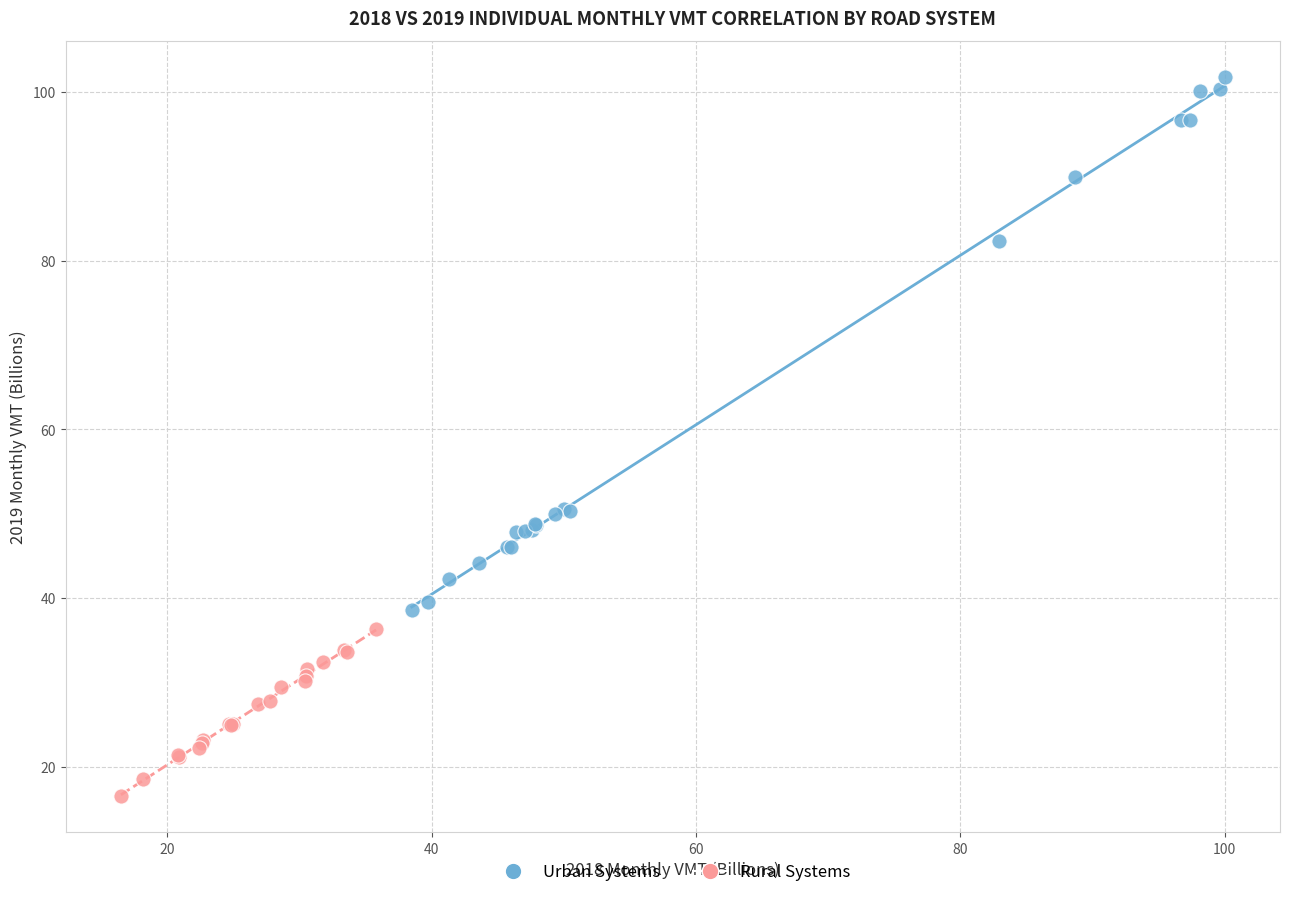

Which series reaches the minimum Y coordinate?

Rural Systems